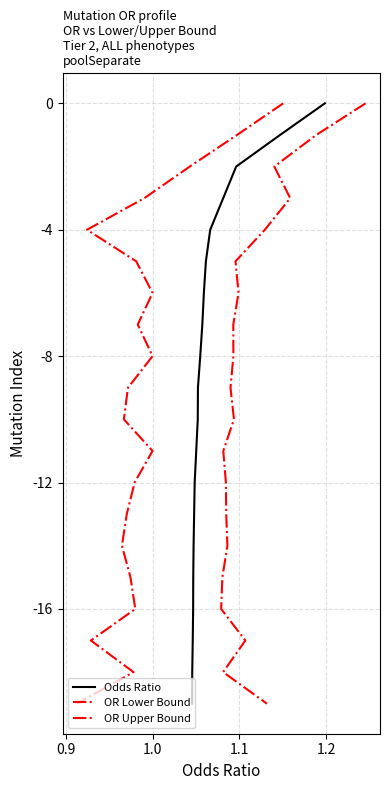

What is the label of the 2nd point from the left?

0.9